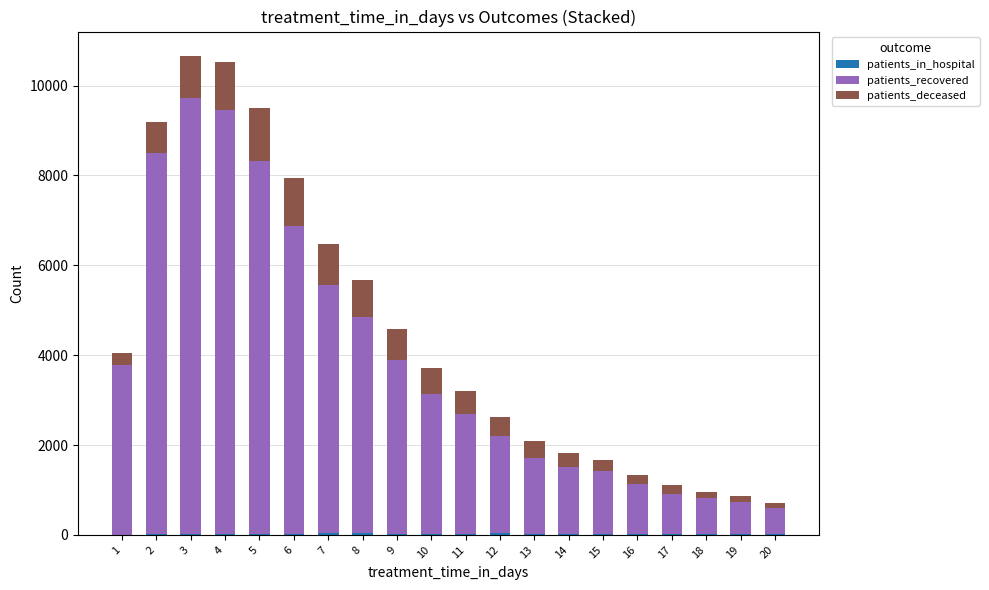

At which label does patients_in_hospital first exceed 18?

5